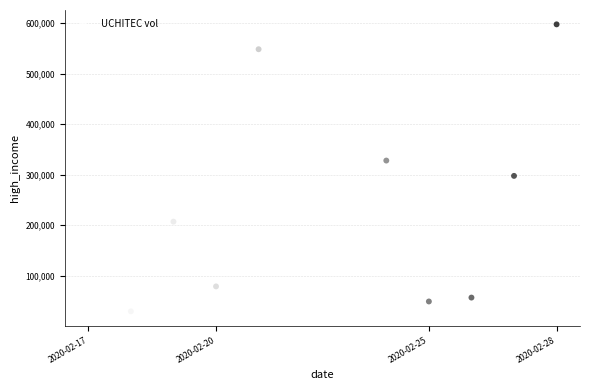

What is the range of Y values (max minus min)?

567600